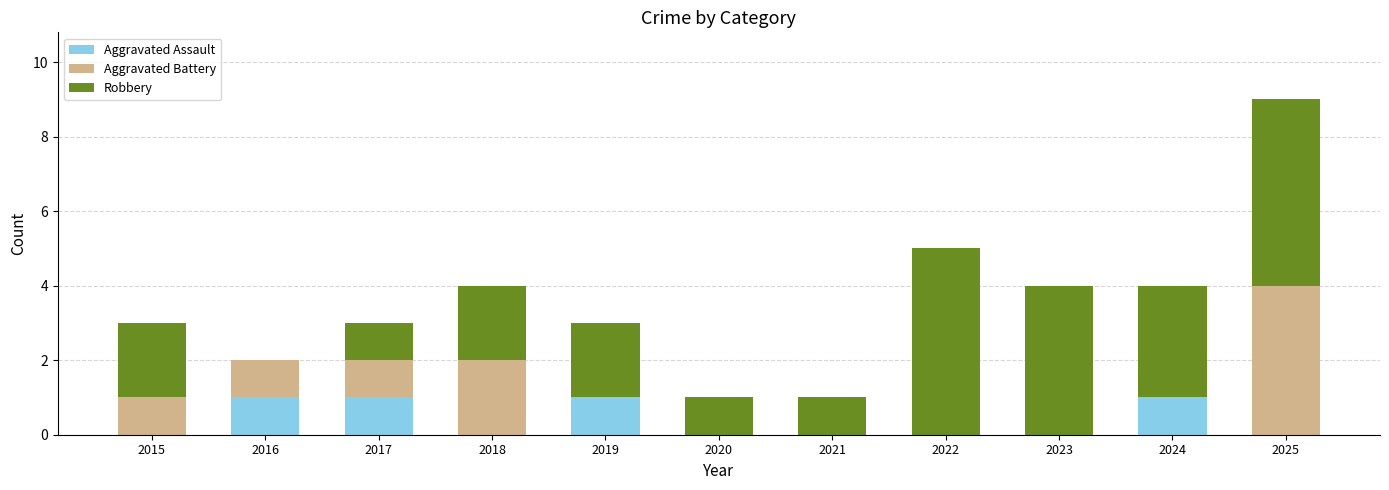

What is the total value across all series at 2024?

4